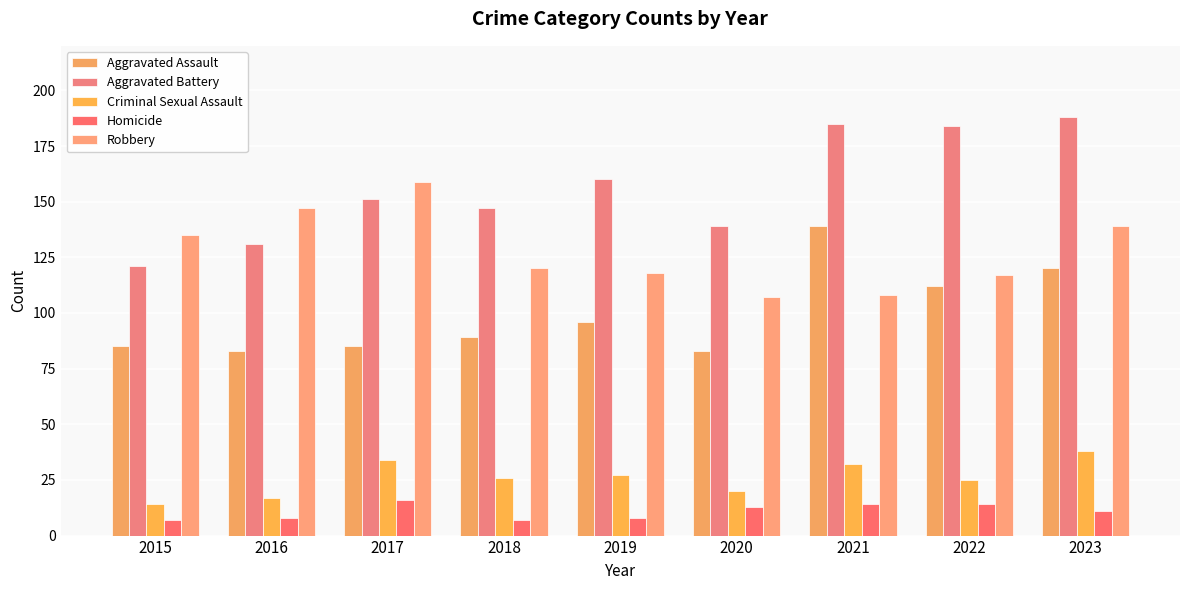

True or false: Homicide has a value of 15 at 2023.

False